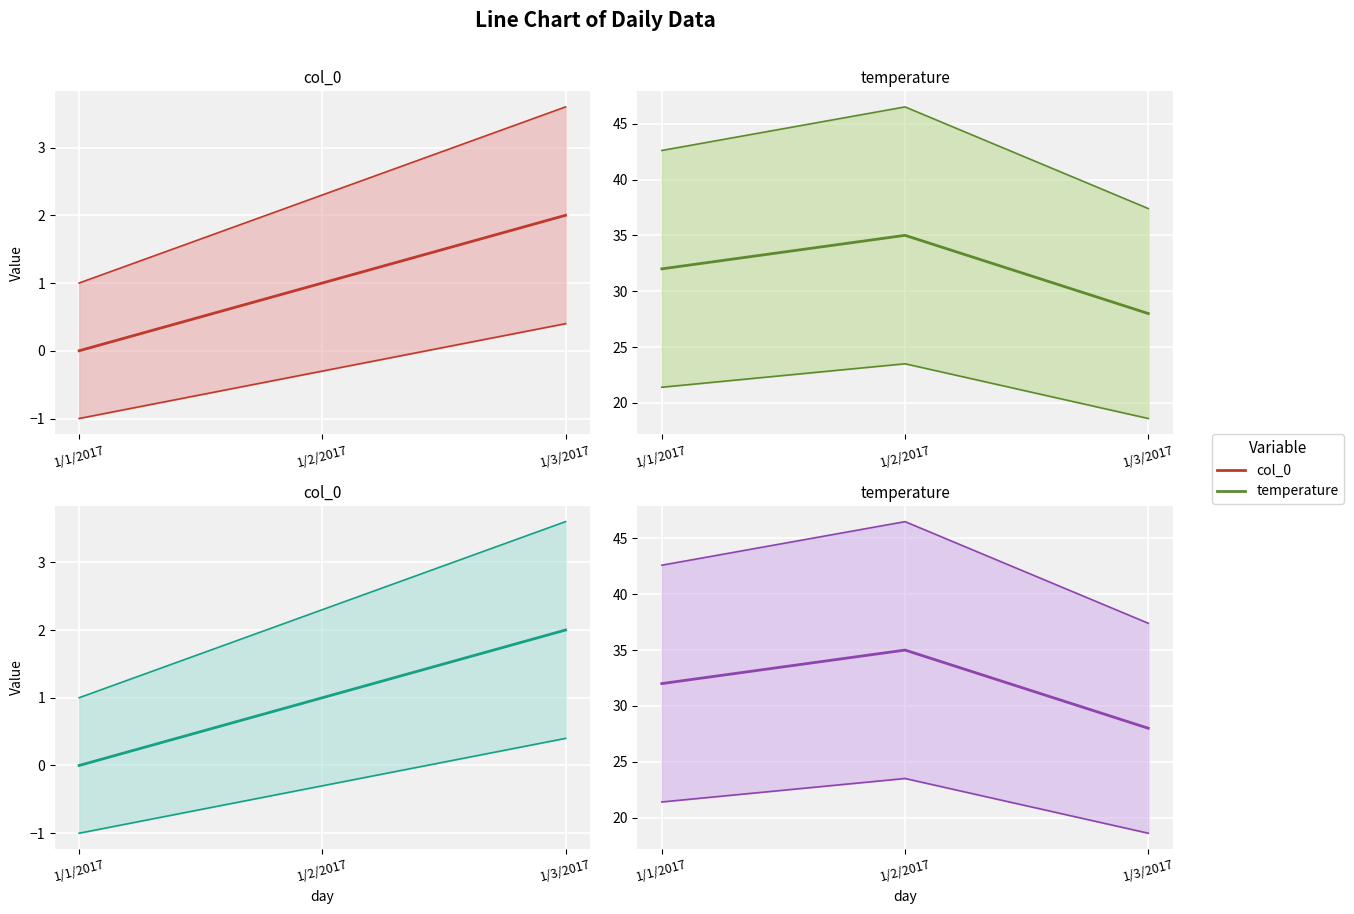

What is the difference between the temperature_lower values at 1/2/2017 and 1/1/2017?

2.1